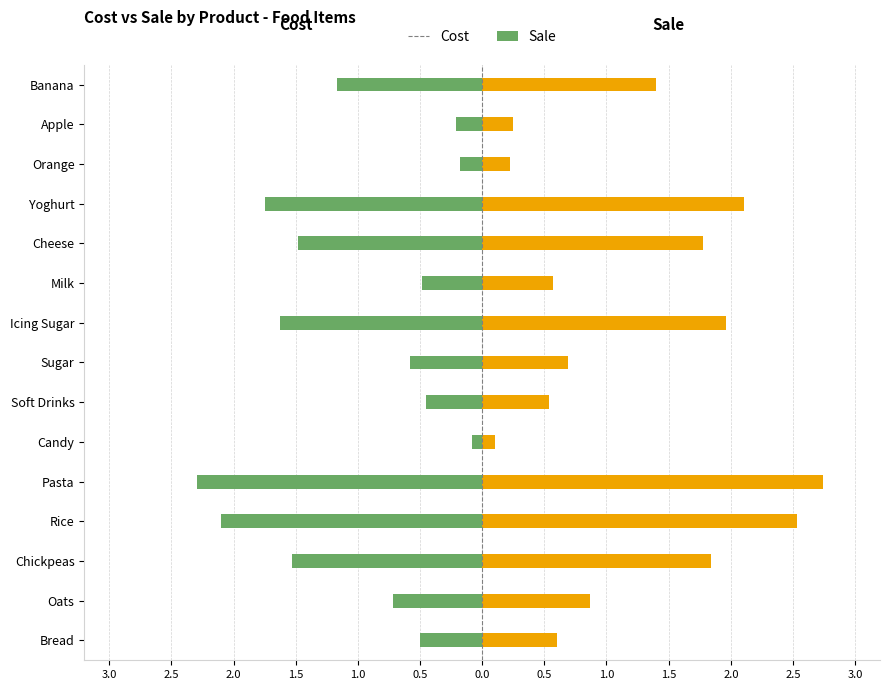

Which series has the largest total across all categories?

Sale